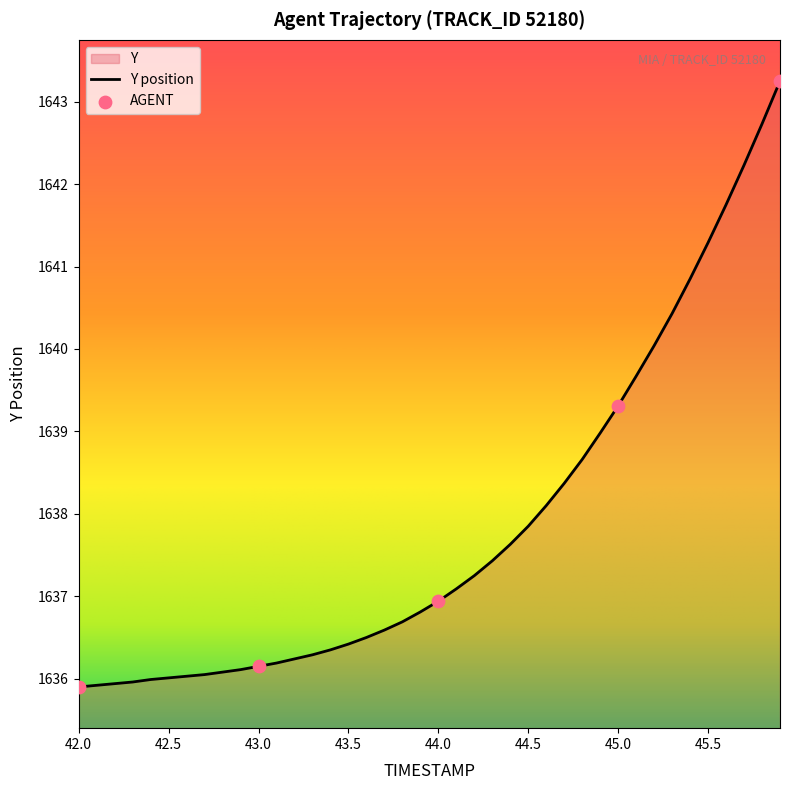

Which has a higher value, 42.0 or 42.5?

42.5